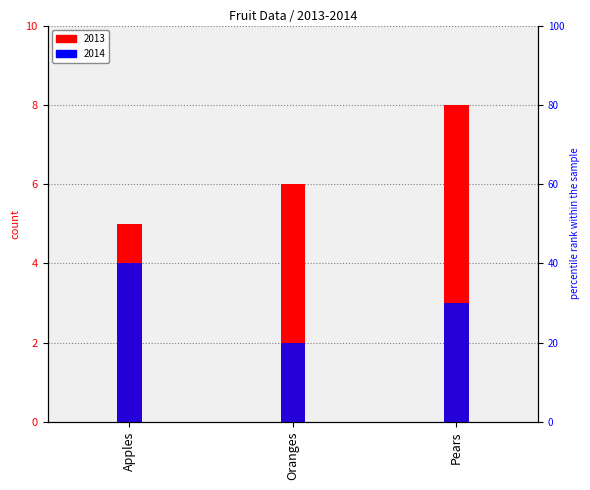

Rank the categories by 2014 value from lowest to highest.

Oranges, Pears, Apples